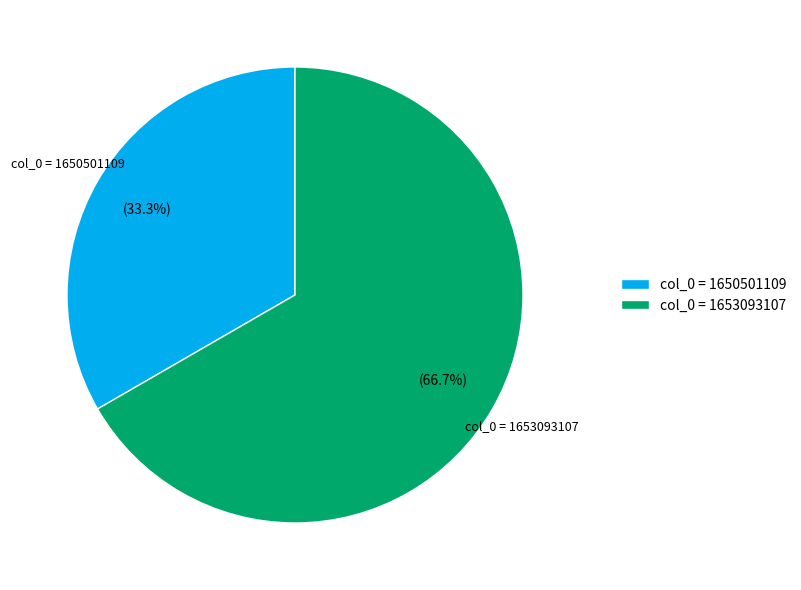

To the nearest percent, what is the difference between the largest and smallest slice percentages?

33%